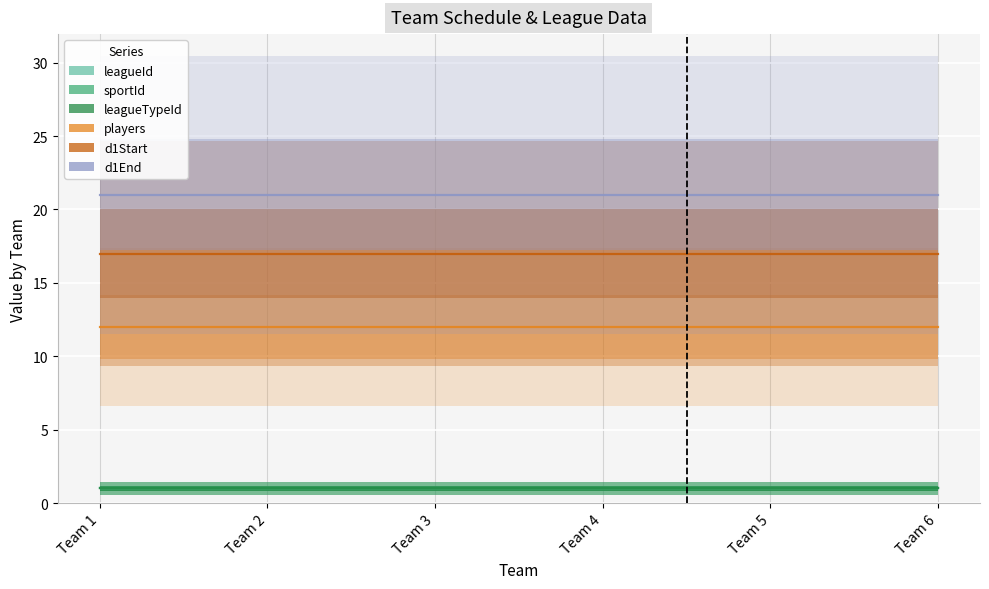

True or false: d1Start and leagueTypeId intersect in this chart.

False